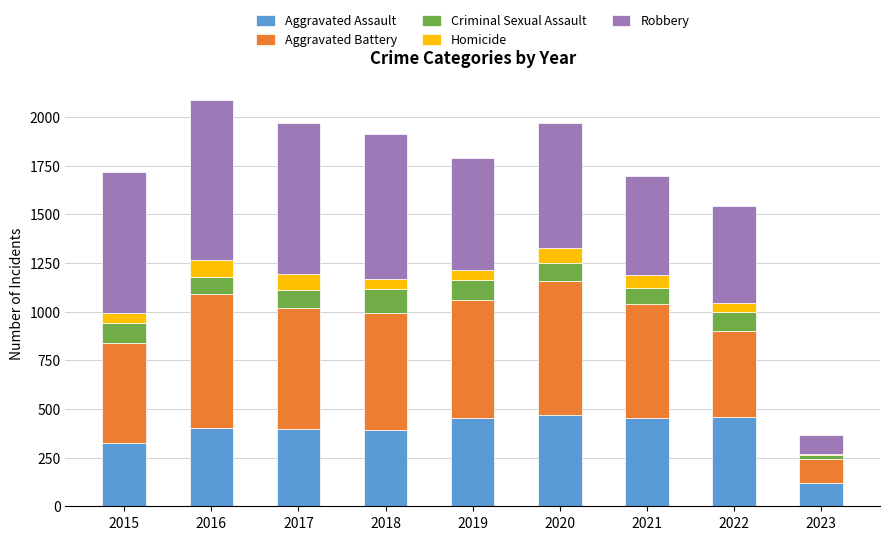

What is the total value across all series at 2020?

1968